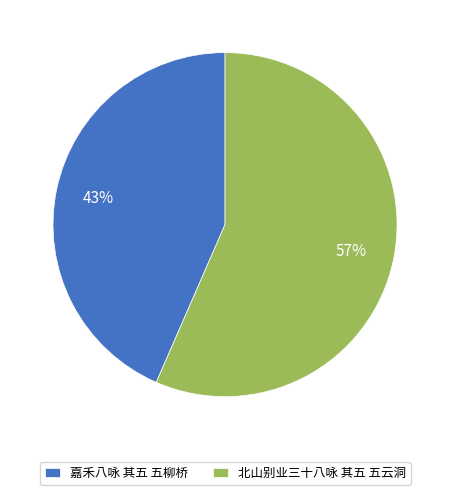

Does 北山别业三十八咏 其五 五云洞 account for over 50% of the chart?

Yes